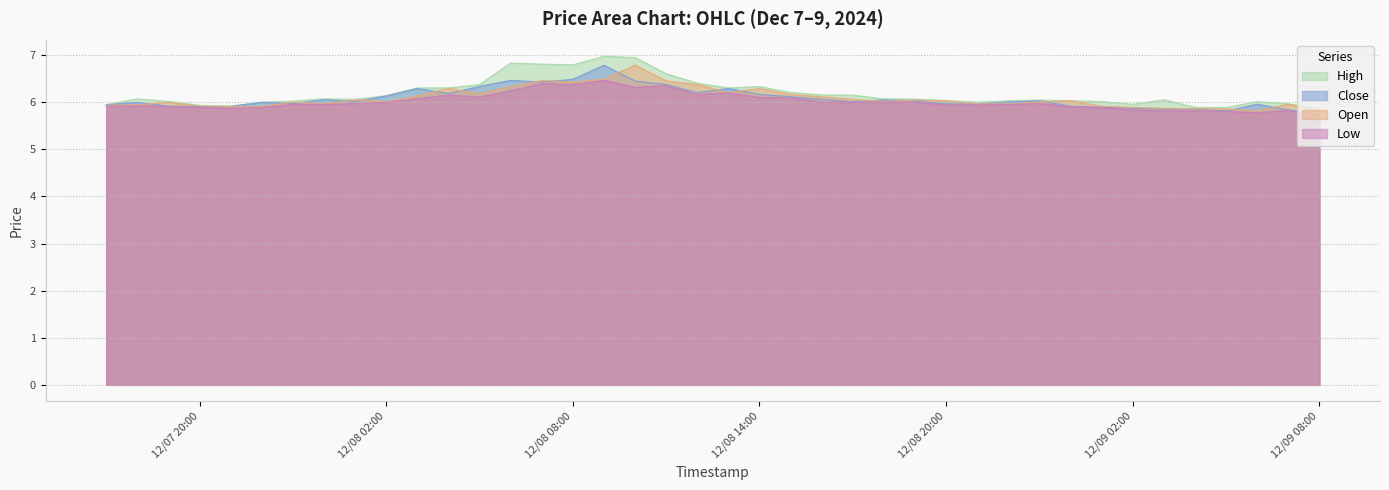

What is the lowest value of the Open series?

5.8